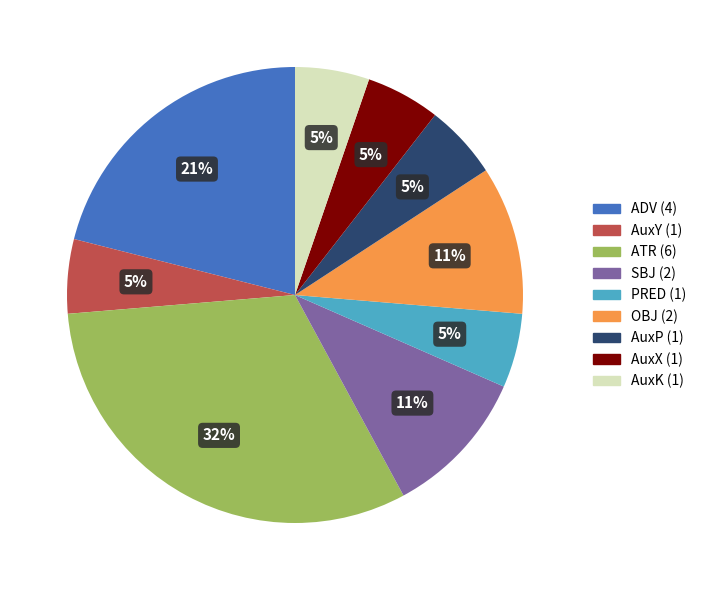

True or false: PRED accounts for 12% of the total.

False